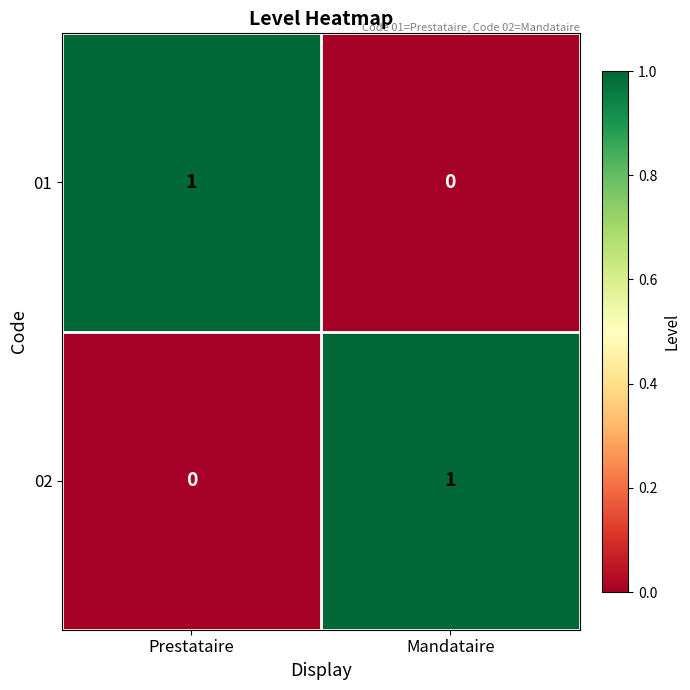

List the labels in order of 02 value, smallest first.

Prestataire, Mandataire